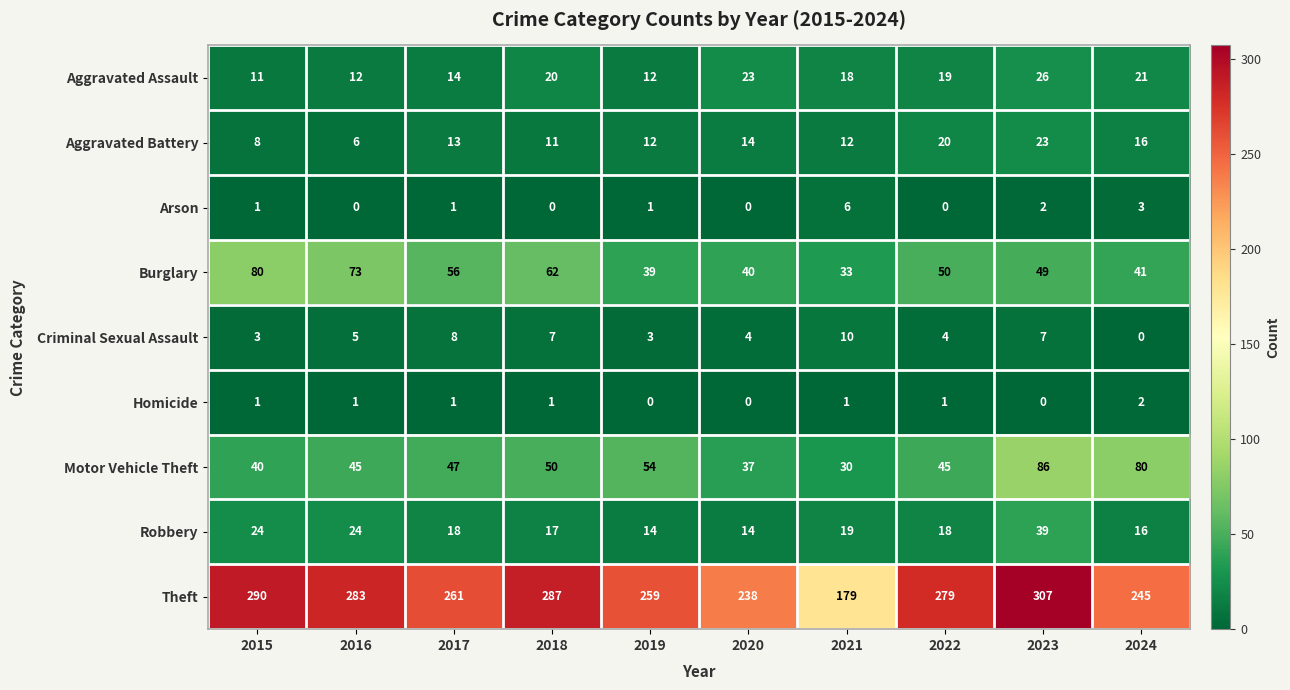

Which series changed the most between 2020 and 2022?

Theft